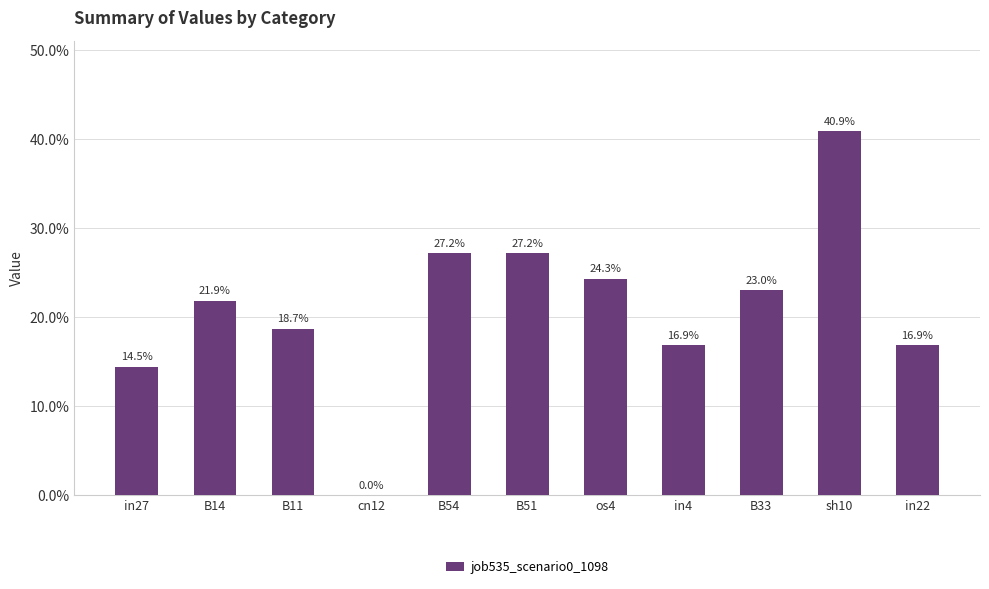

What is the difference between the second highest and second lowest values?

0.1